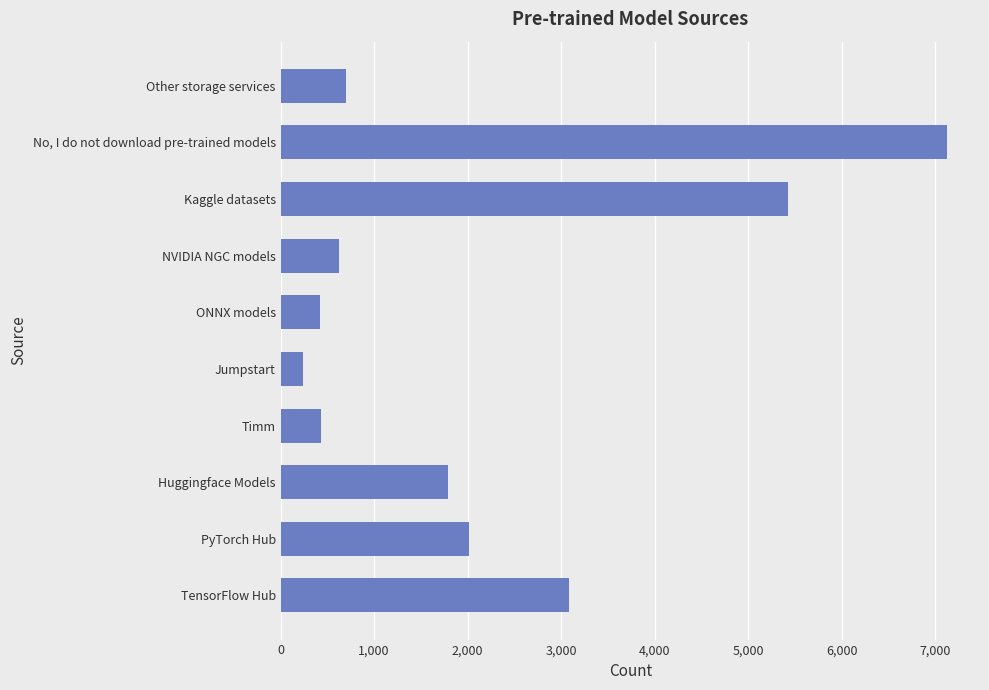

What is the change in value from Huggingface Models to Other storage services?

-1090